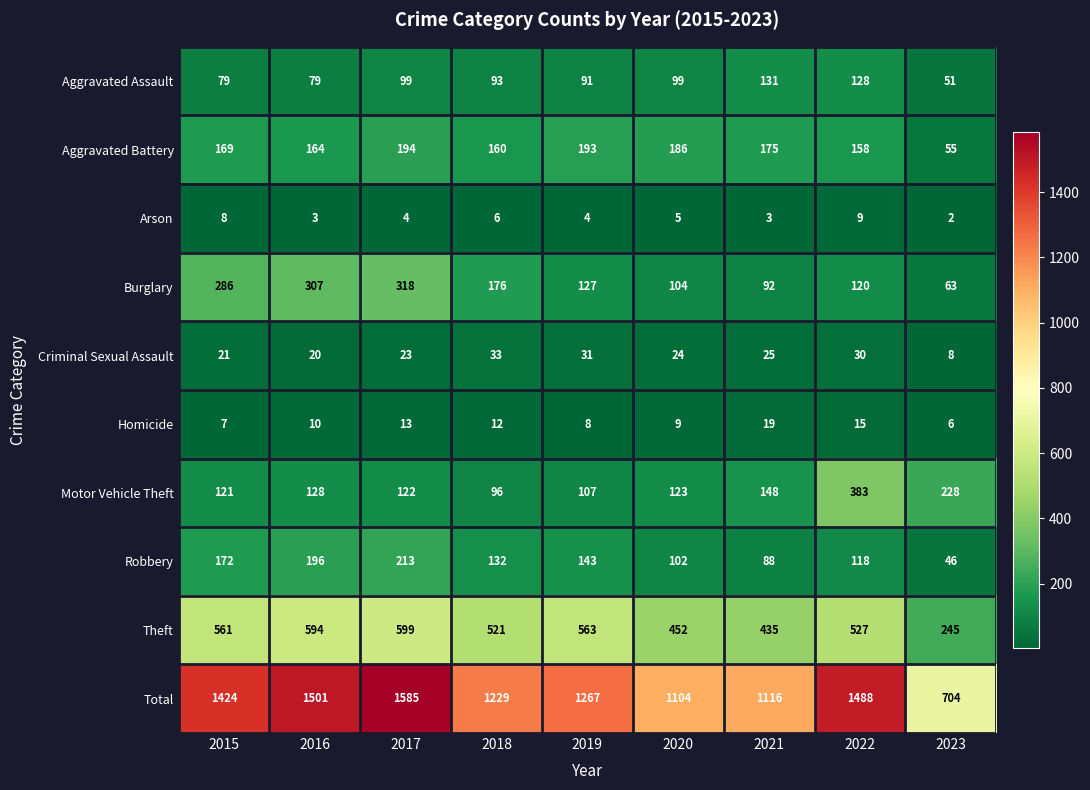

At which category does the chart reach its minimum across all series?

2023